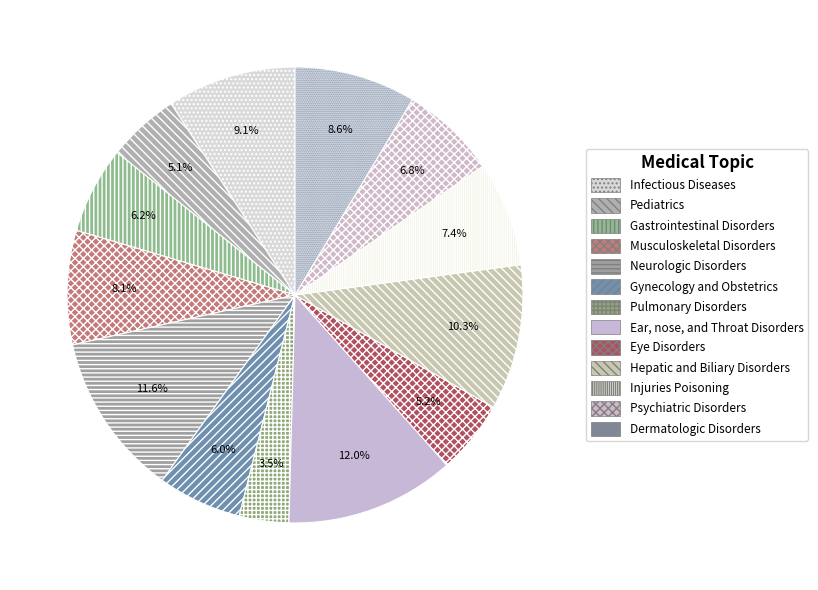

To the nearest percent, what is the average slice percentage?

8%